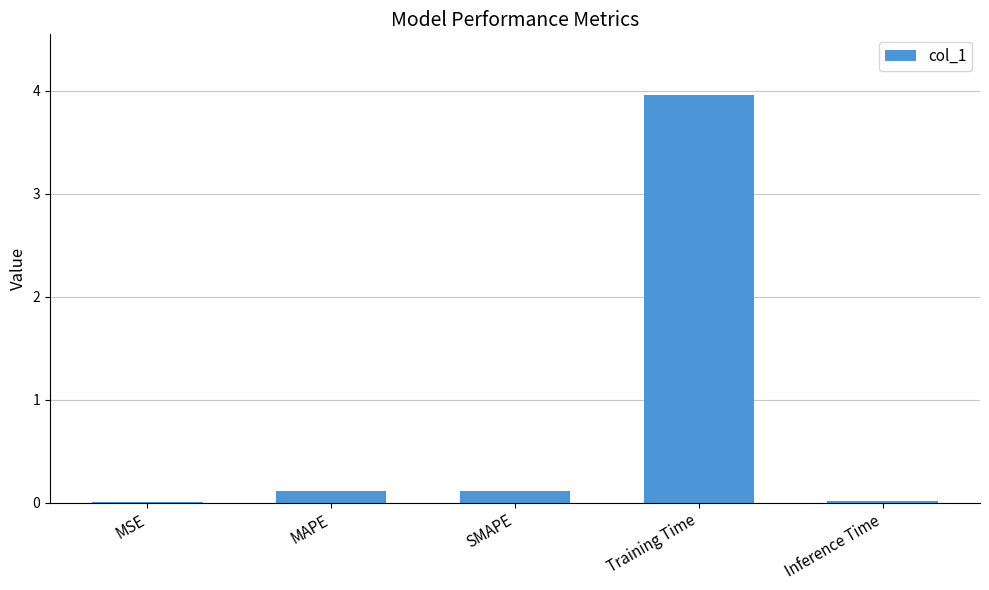

At which category does the chart reach its peak across all series?

Training Time